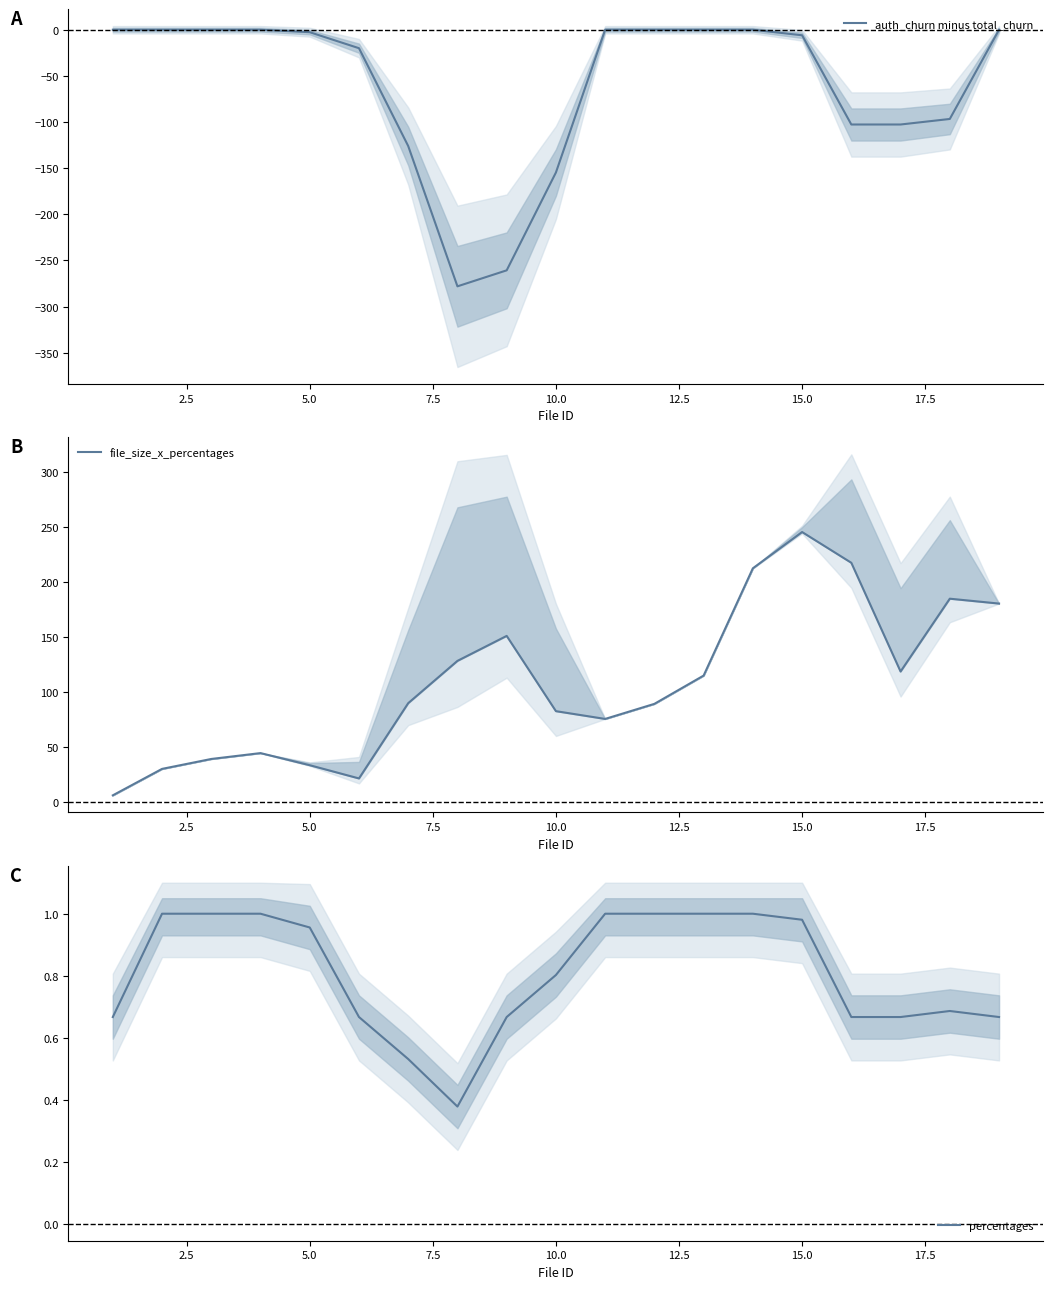

What are all the series names shown in the legend?

auth_churn minus total_churn, file_size_x_percentages, percentages